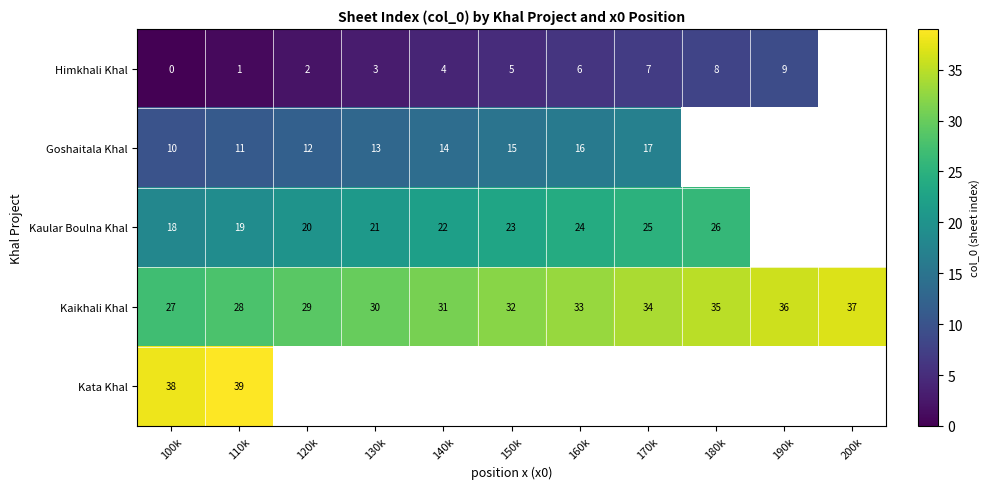

What is the highest value of the Kaikhali Khal series?

37